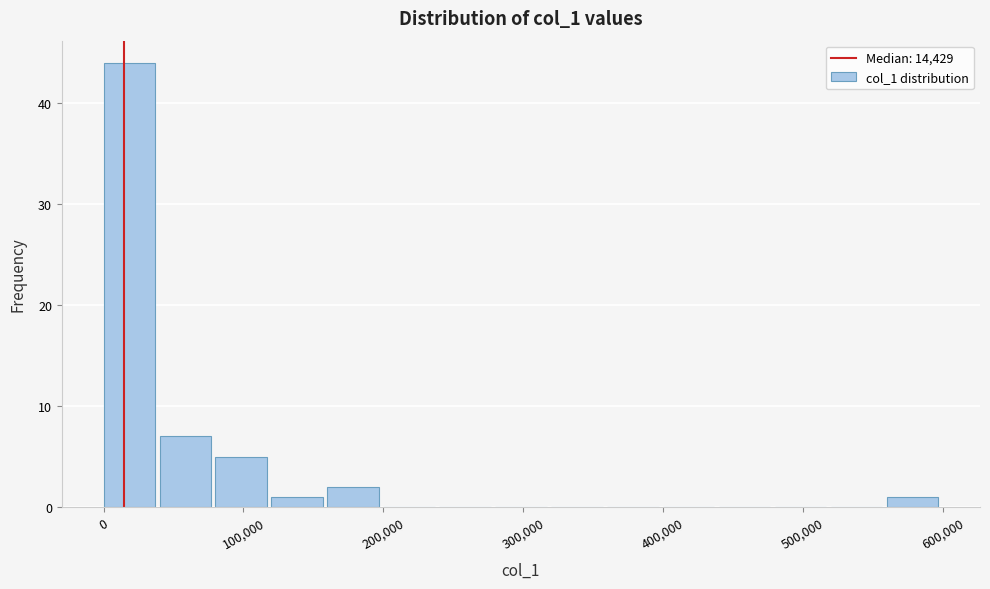

Reading left to right, transcribe this chart: for each bar, give the range it covers on the x-axis and its height. Neither the bar edges nor the heights are printed on the chart, so give them approximately, as read against the axes.

0 to 40000: 44
40000 to 80000: 7
80000 to 120000: 5
120000 to 160000: 1
160000 to 200000: 2
200000 to 240000: 0
240000 to 280000: 0
280000 to 320000: 0
320000 to 360000: 0
360000 to 400000: 0
400000 to 440000: 0
440000 to 480000: 0
480000 to 520000: 0
520000 to 560000: 0
560000 to 600000: 1